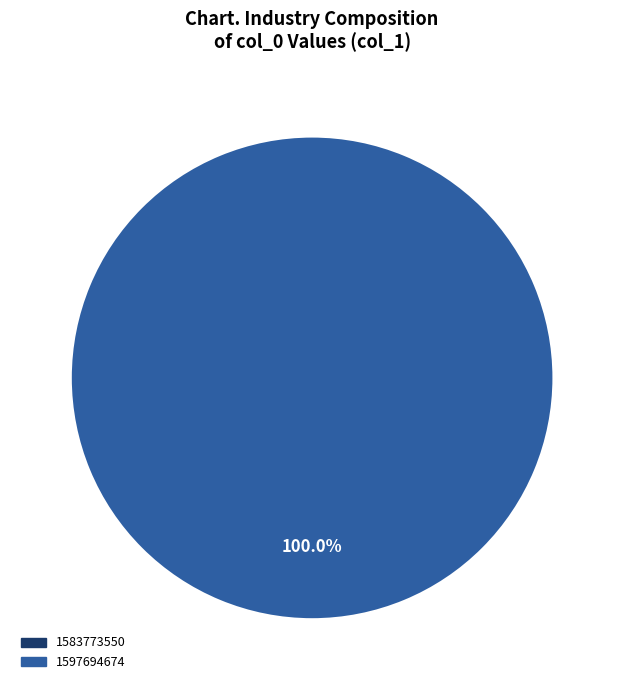

Rank the categories by value from lowest to highest.

1583773550, 1597694674